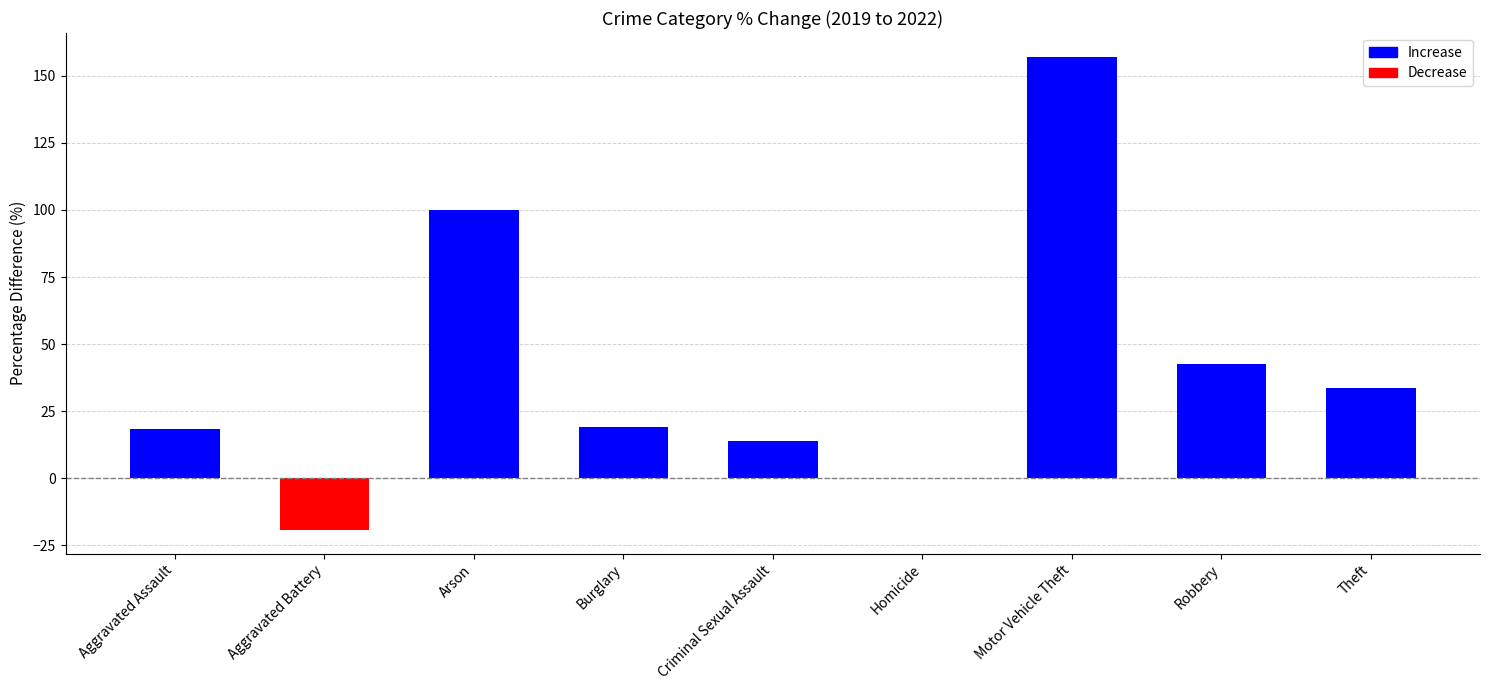

Between Aggravated Battery and Arson, which is larger?

Arson